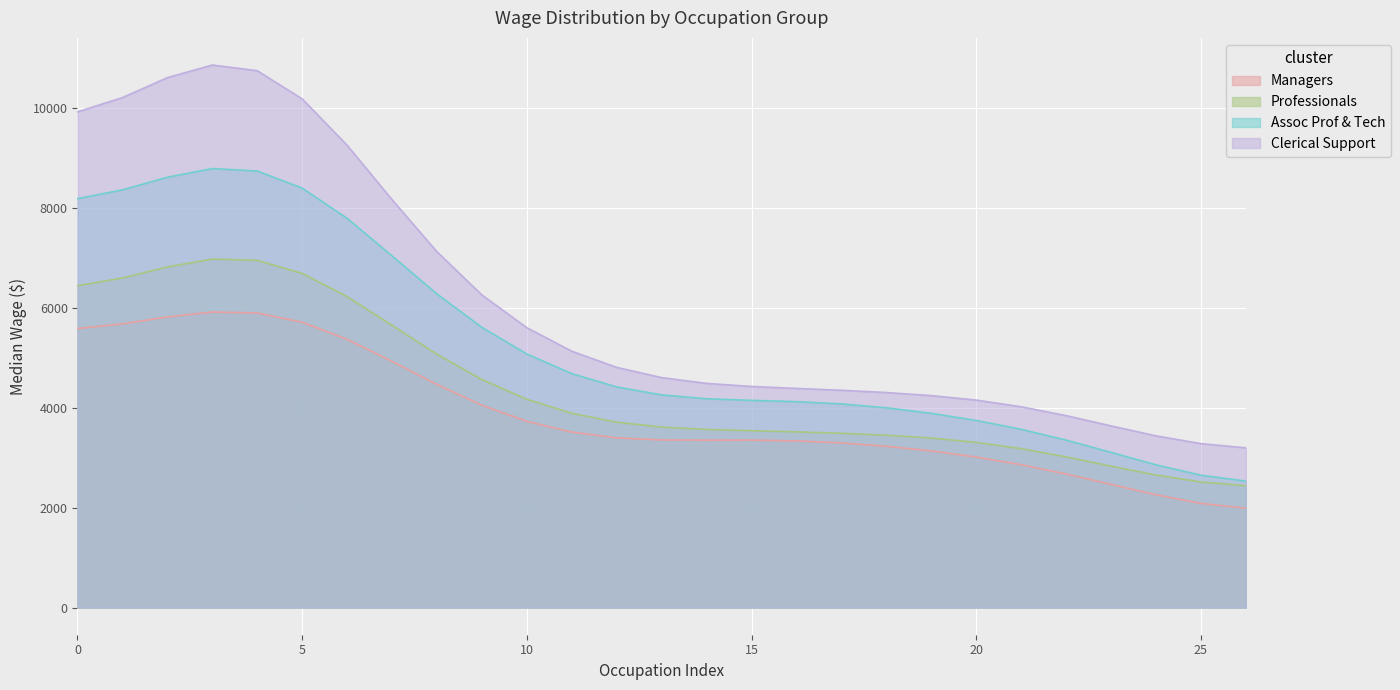

True or false: Professionals and Clerical Support intersect in this chart.

False